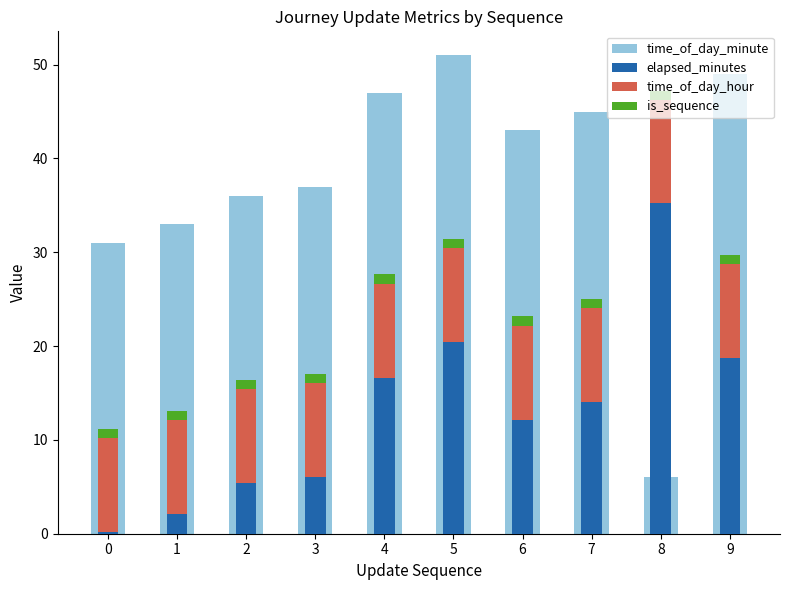

What are all the series names shown in the legend?

time_of_day_minute, elapsed_minutes, time_of_day_hour, is_sequence